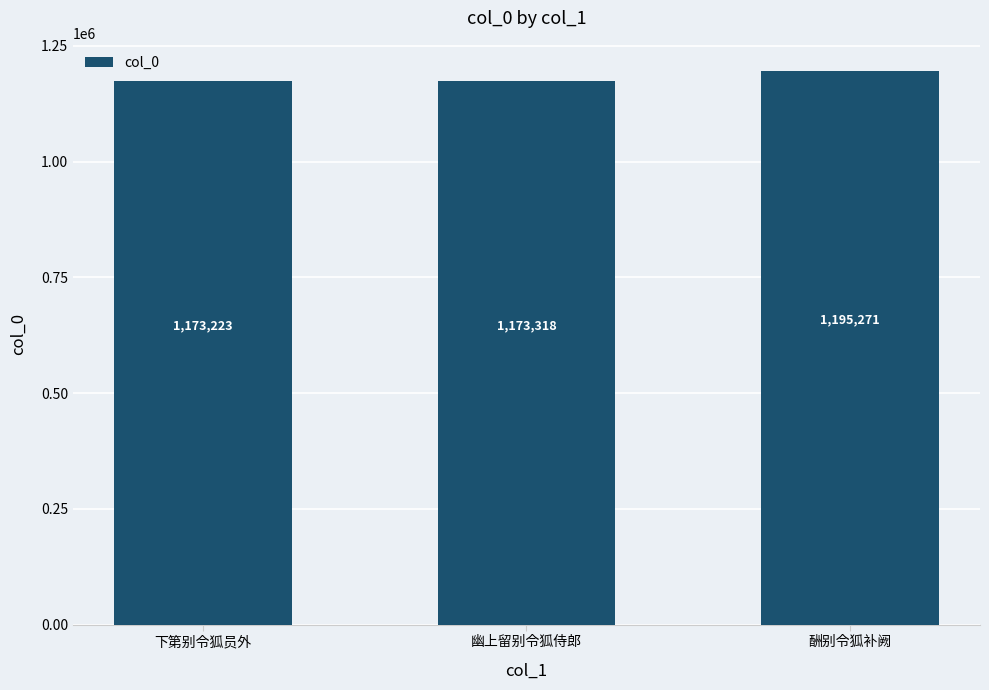

Rank the categories by value from highest to lowest.

酬别令狐补阙, 幽上留别令狐侍郎, 下第别令狐员外